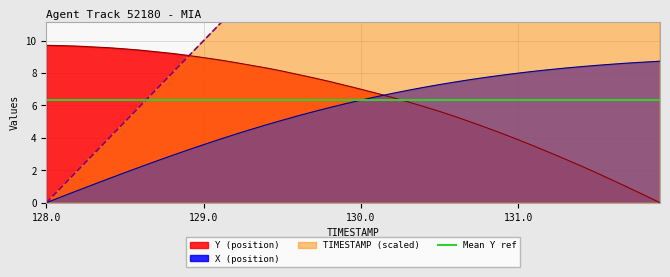

The value of Y at 131.0 is 3.9. True or false?

True